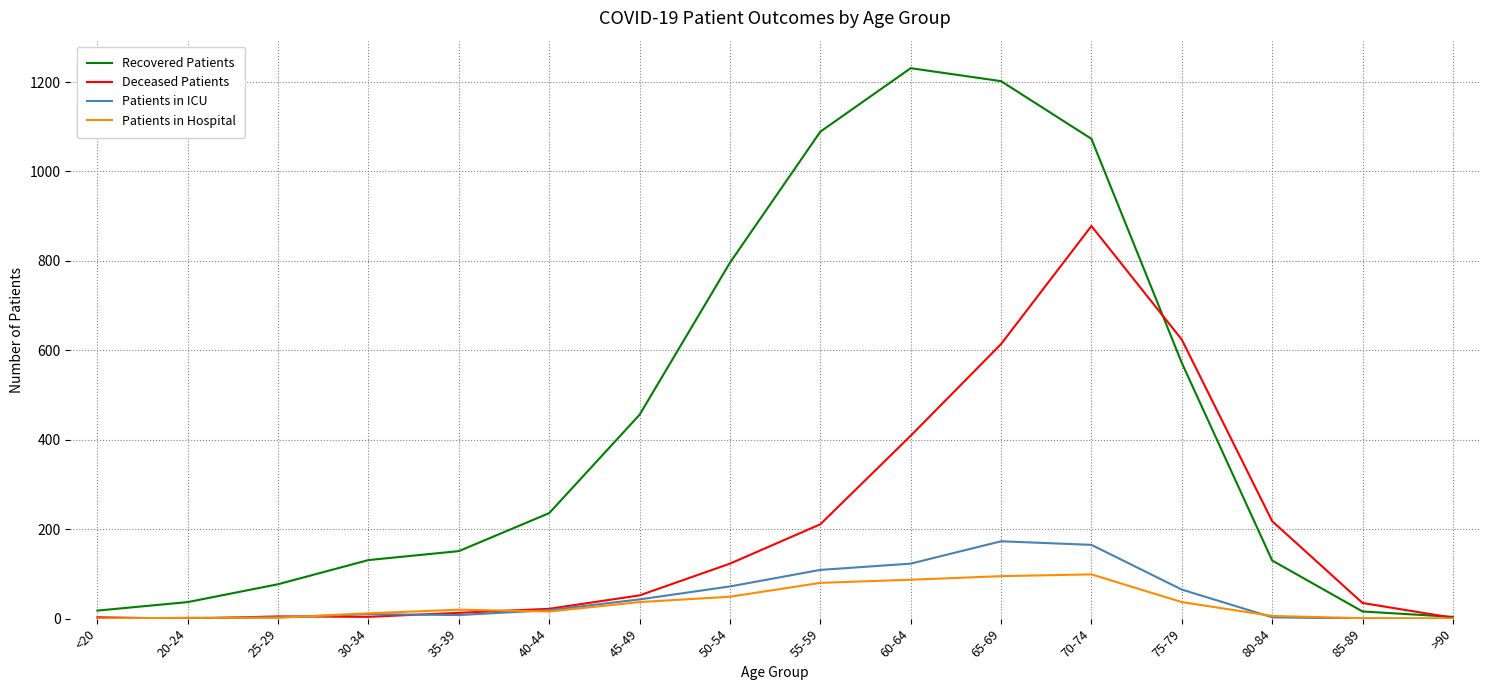

Between 25-29 and 75-79, which series saw the biggest shift?

Deceased Patients